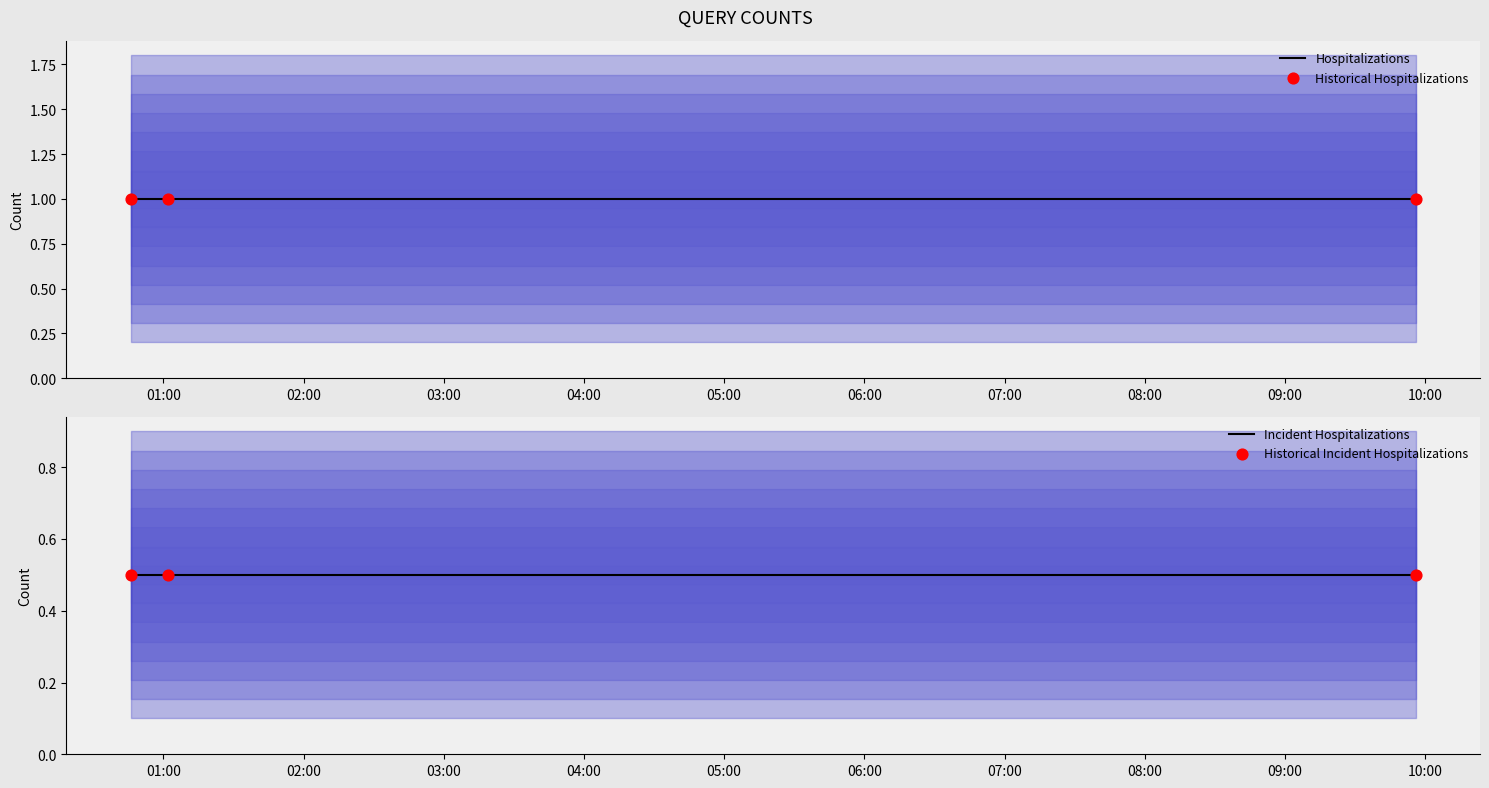

What are all the series names shown in the legend?

Hospitalizations, Historical Hospitalizations, Incident Hospitalizations, Historical Incident Hospitalizations